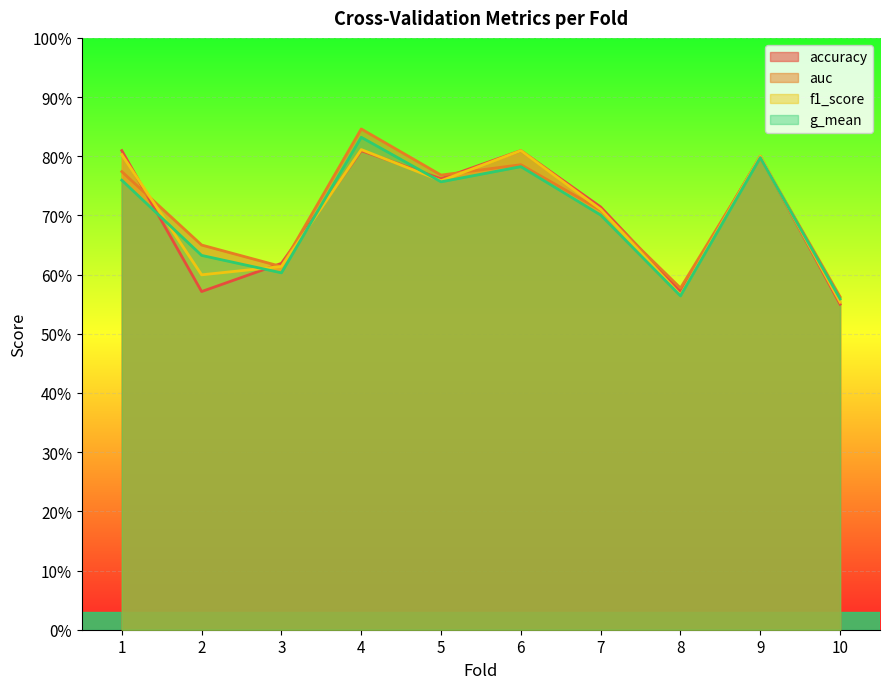

Which series has the largest total across all categories?

auc